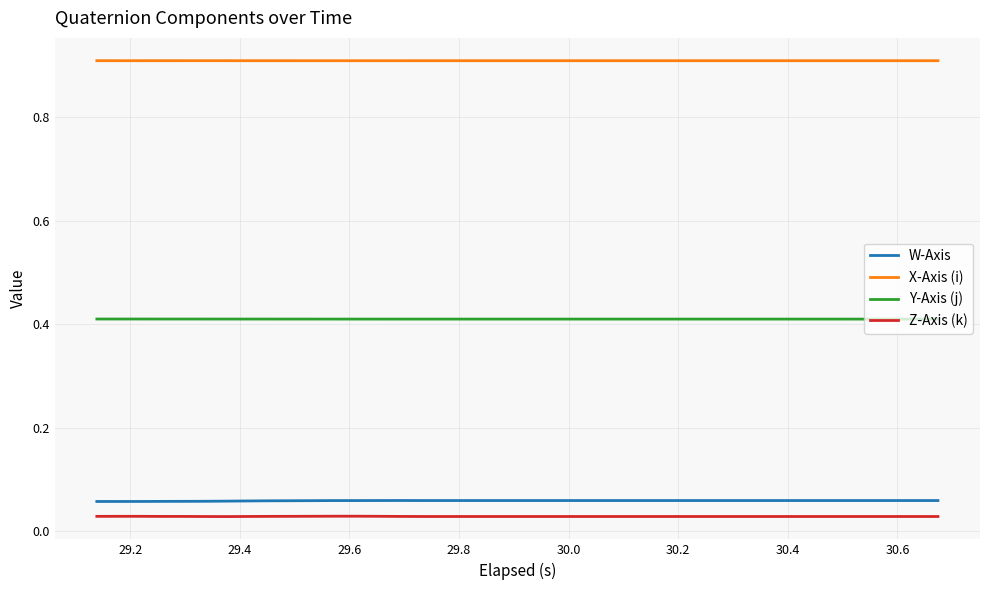

True or false: Z-Axis (k) and W-Axis intersect in this chart.

False